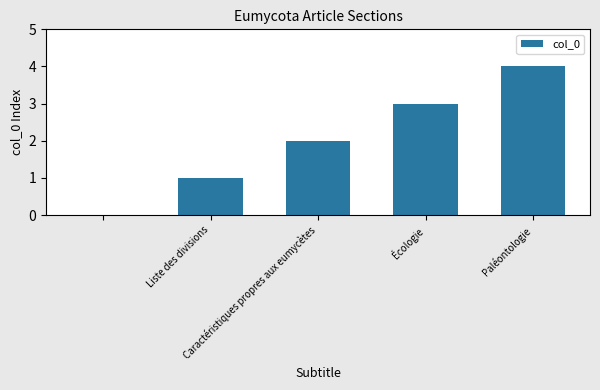

What is the sum of all values?

10